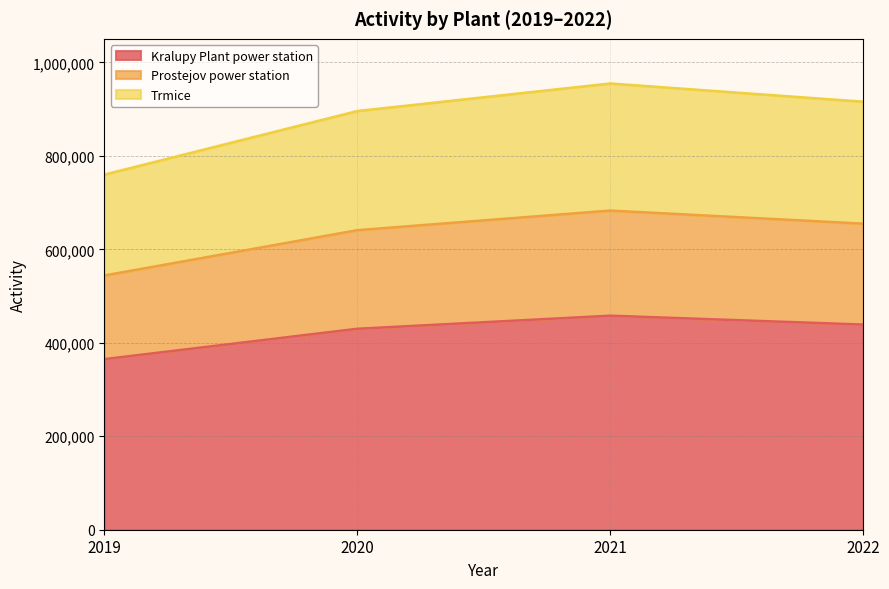

True or false: Prostejov power station and Trmice cross at least once.

False